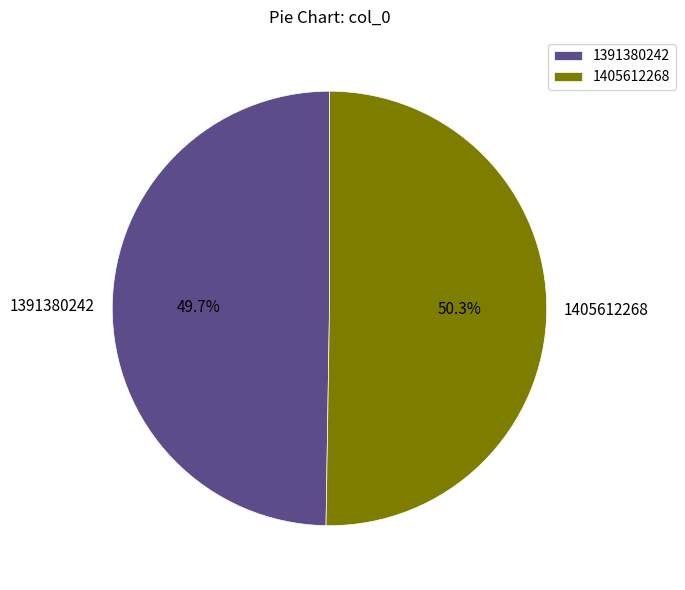

Count the number of slices in the pie.

2